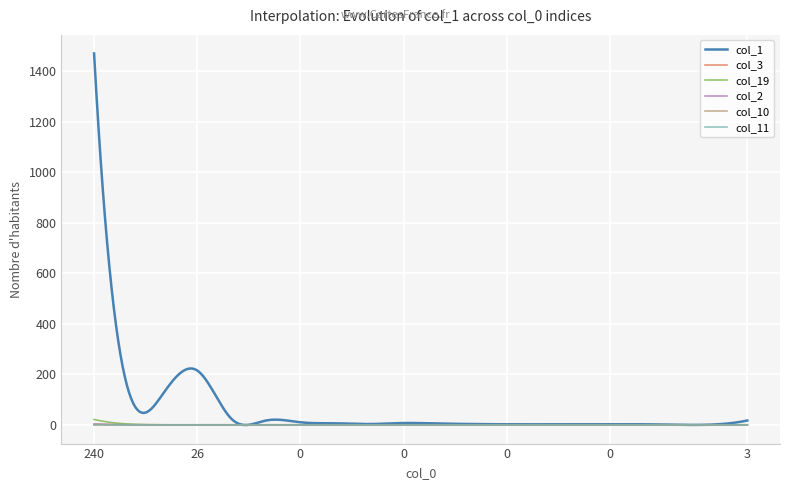

Which series has the largest range (max minus min)?

col_1